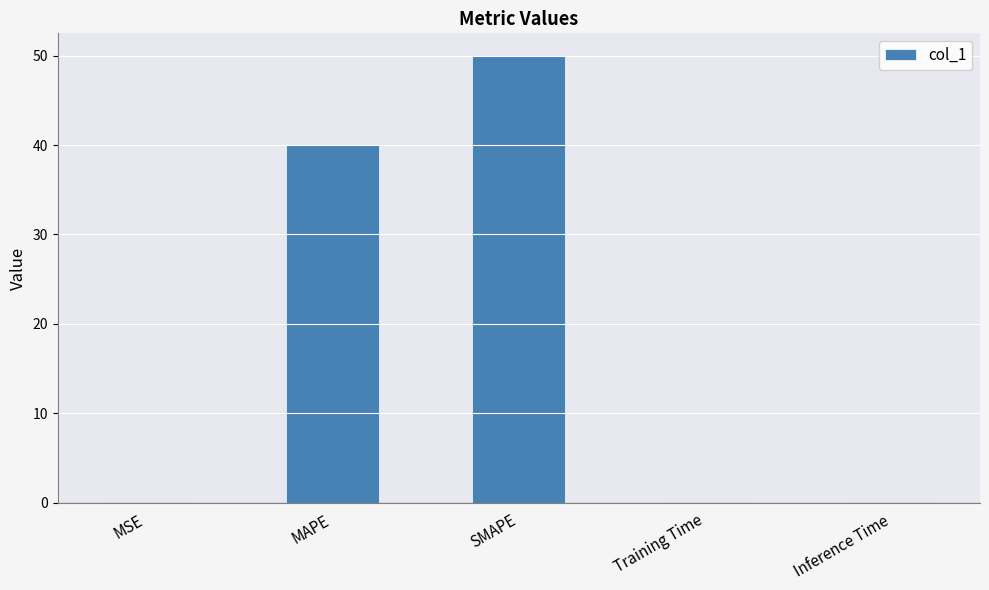

What is the greatest value displayed?

50.0